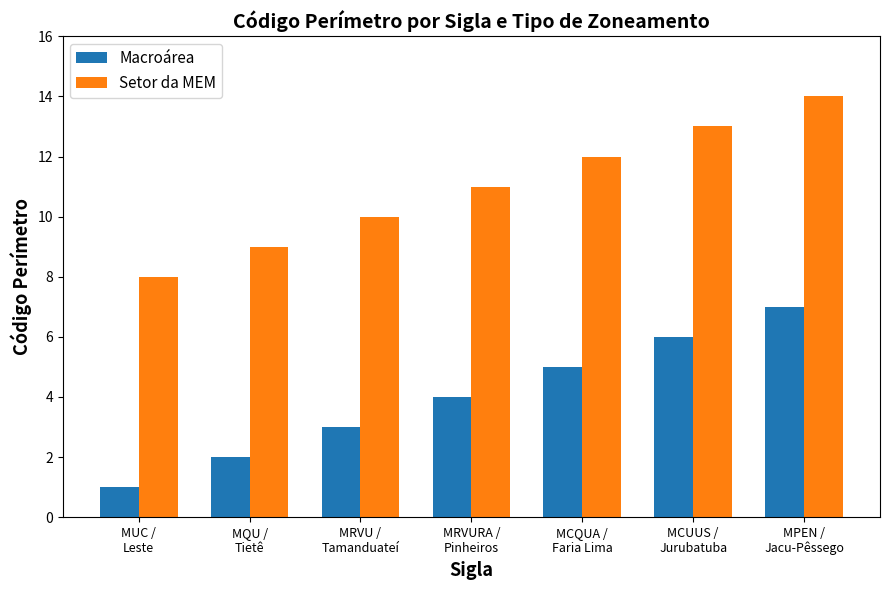

What are all the series names shown in the legend?

Macroárea, Setor da MEM